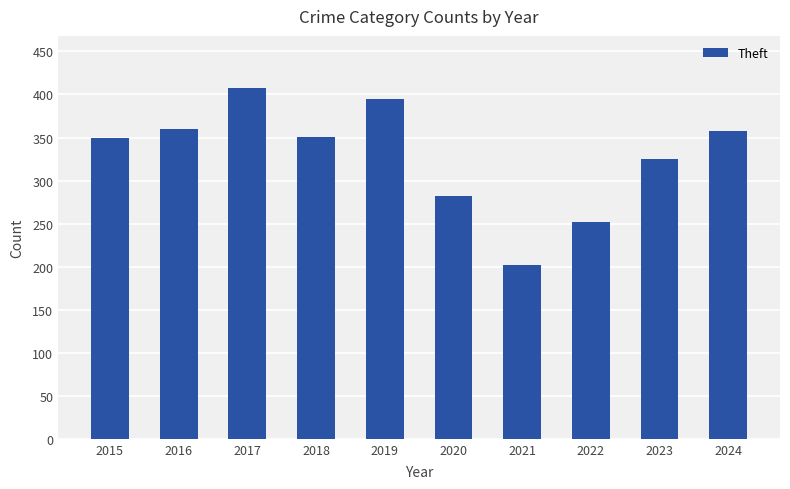

What is the value of the 6th bar from the left?

282